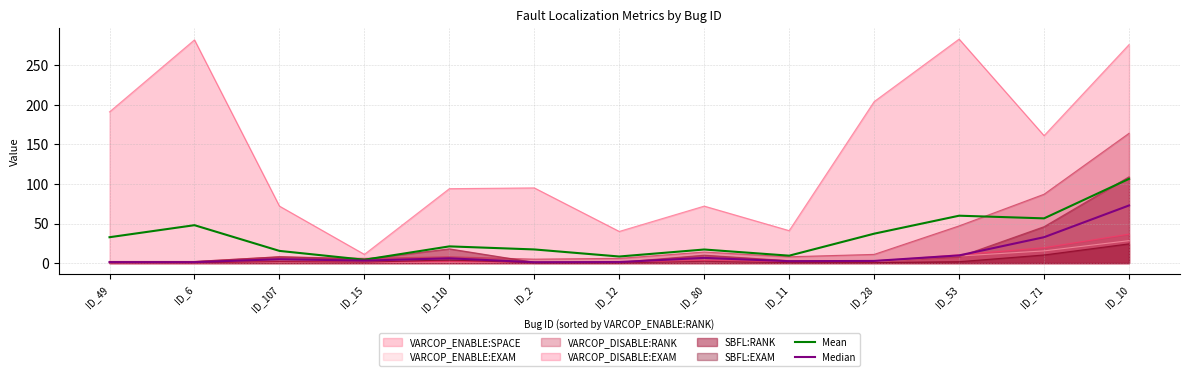

What is the difference between the maximum and second lowest values in the Median series?

71.6